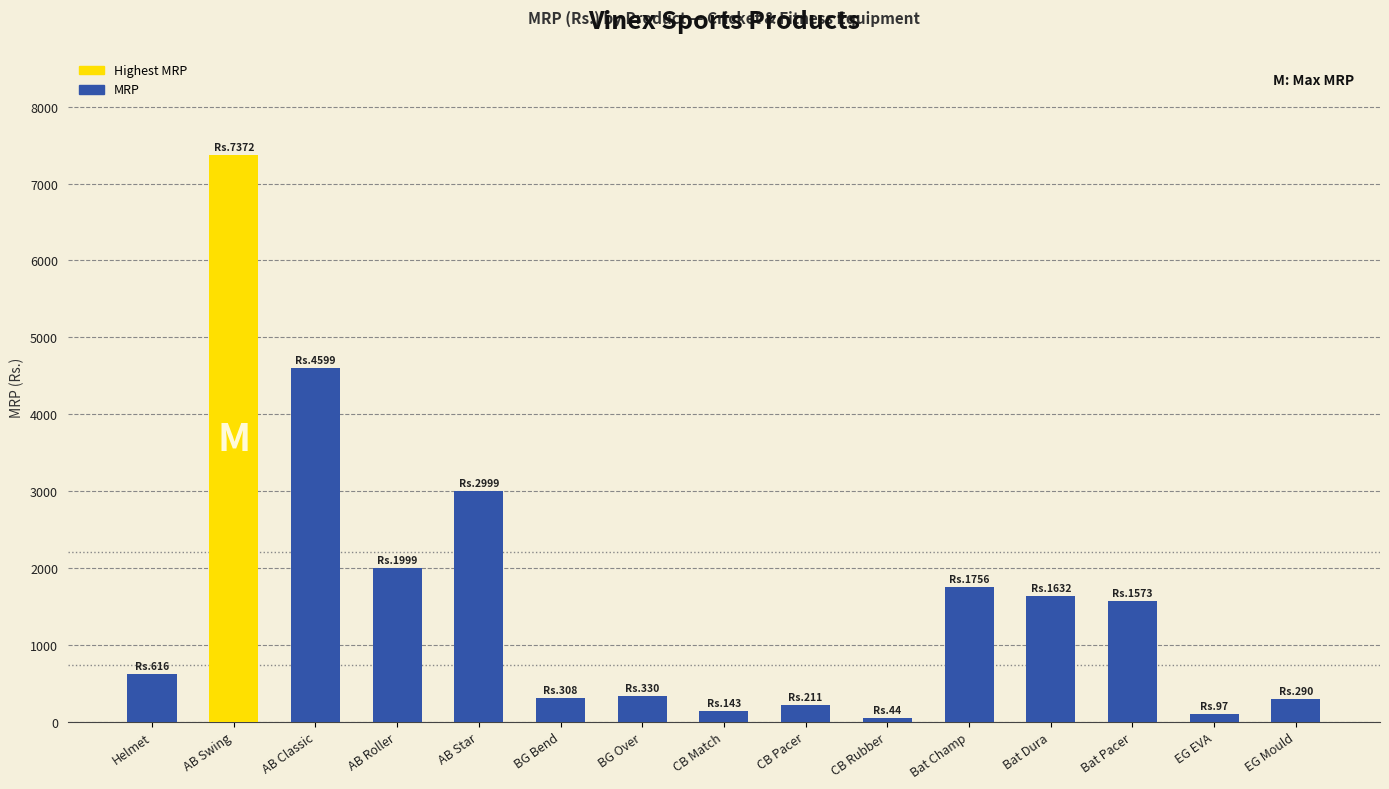

What is the label of the 6th bar from the right?

CB Rubber